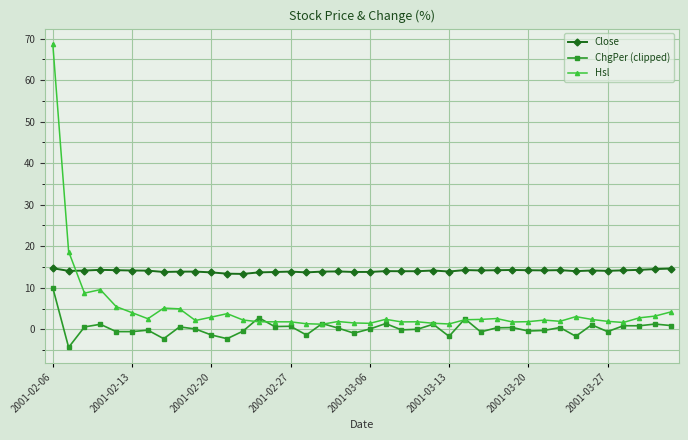

After their last crossing, which series has the higher values: Hsl or Close?

Close